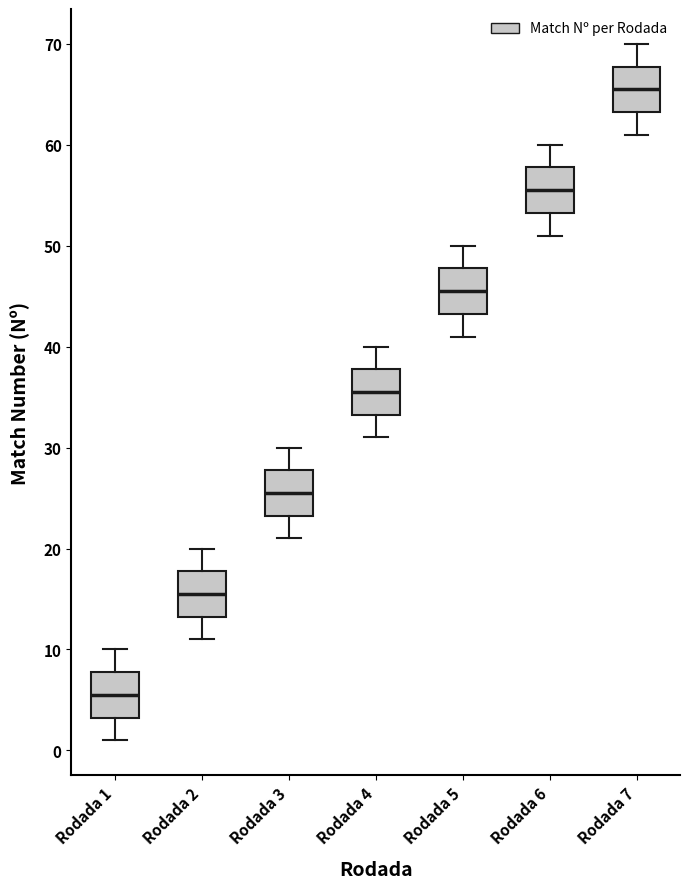

Reading left to right, transcribe this box plot: for each box, give where its median line is, the range the box spans, and where its two whiskers end, as read against the y-axis. The values are not printed on the chart, so give them approximately, as read against the axis.

Rodada 1: median 6, box 3 to 8, whiskers 1 to 10
Rodada 2: median 16, box 13 to 18, whiskers 11 to 20
Rodada 3: median 26, box 23 to 28, whiskers 21 to 30
Rodada 4: median 36, box 33 to 38, whiskers 31 to 40
Rodada 5: median 46, box 43 to 48, whiskers 41 to 50
Rodada 6: median 56, box 53 to 58, whiskers 51 to 60
Rodada 7: median 66, box 63 to 68, whiskers 61 to 70